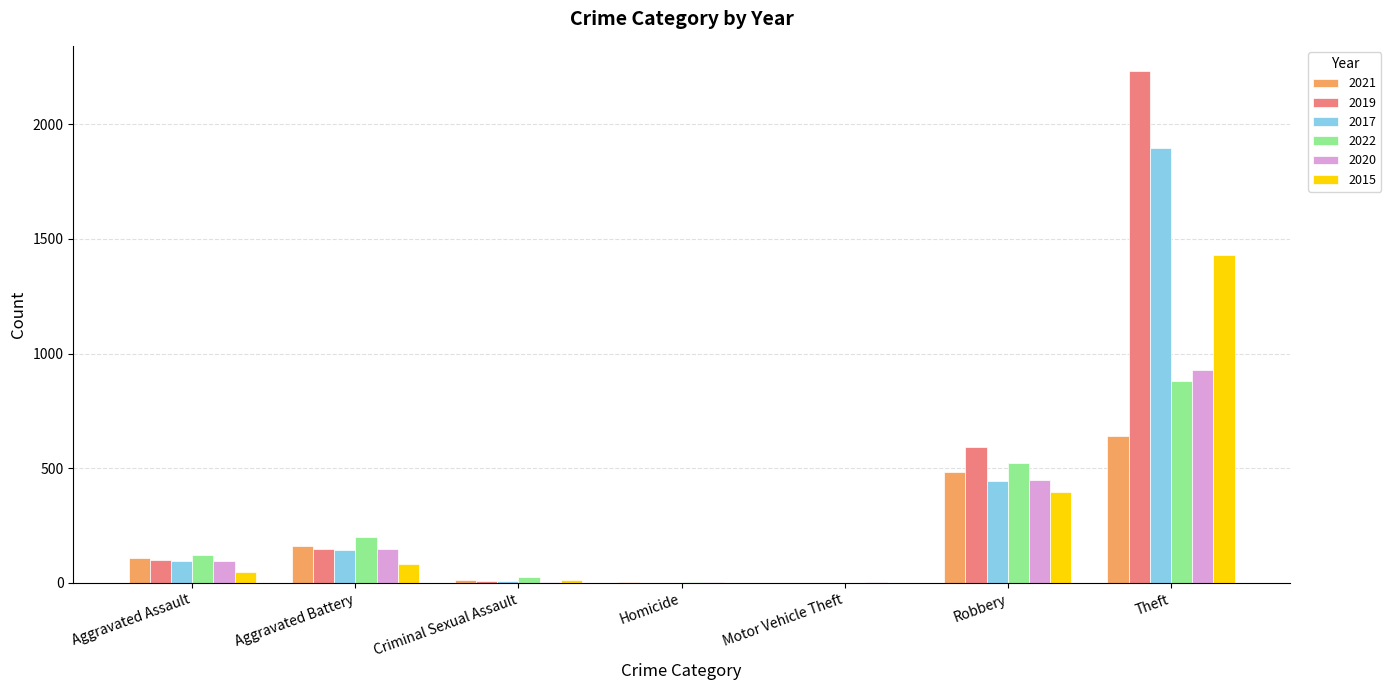

The 2019 series shows 148 at Aggravated Battery. True or false?

True